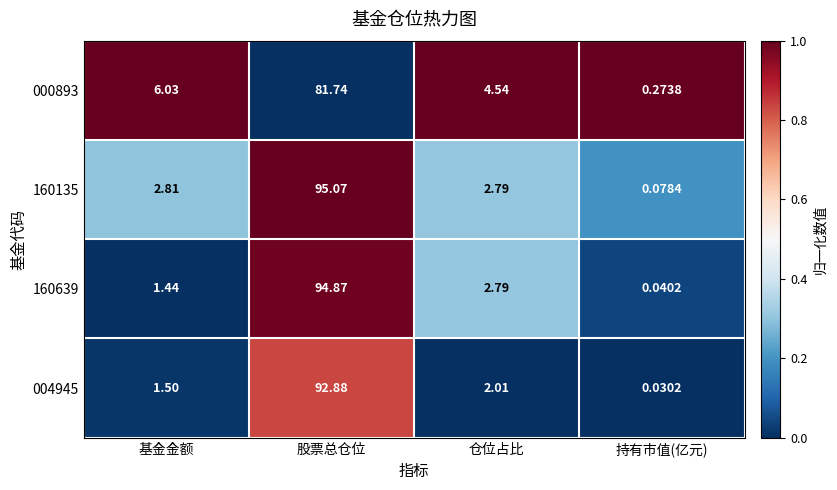

At which category does the chart reach its peak across all series?

股票总仓位